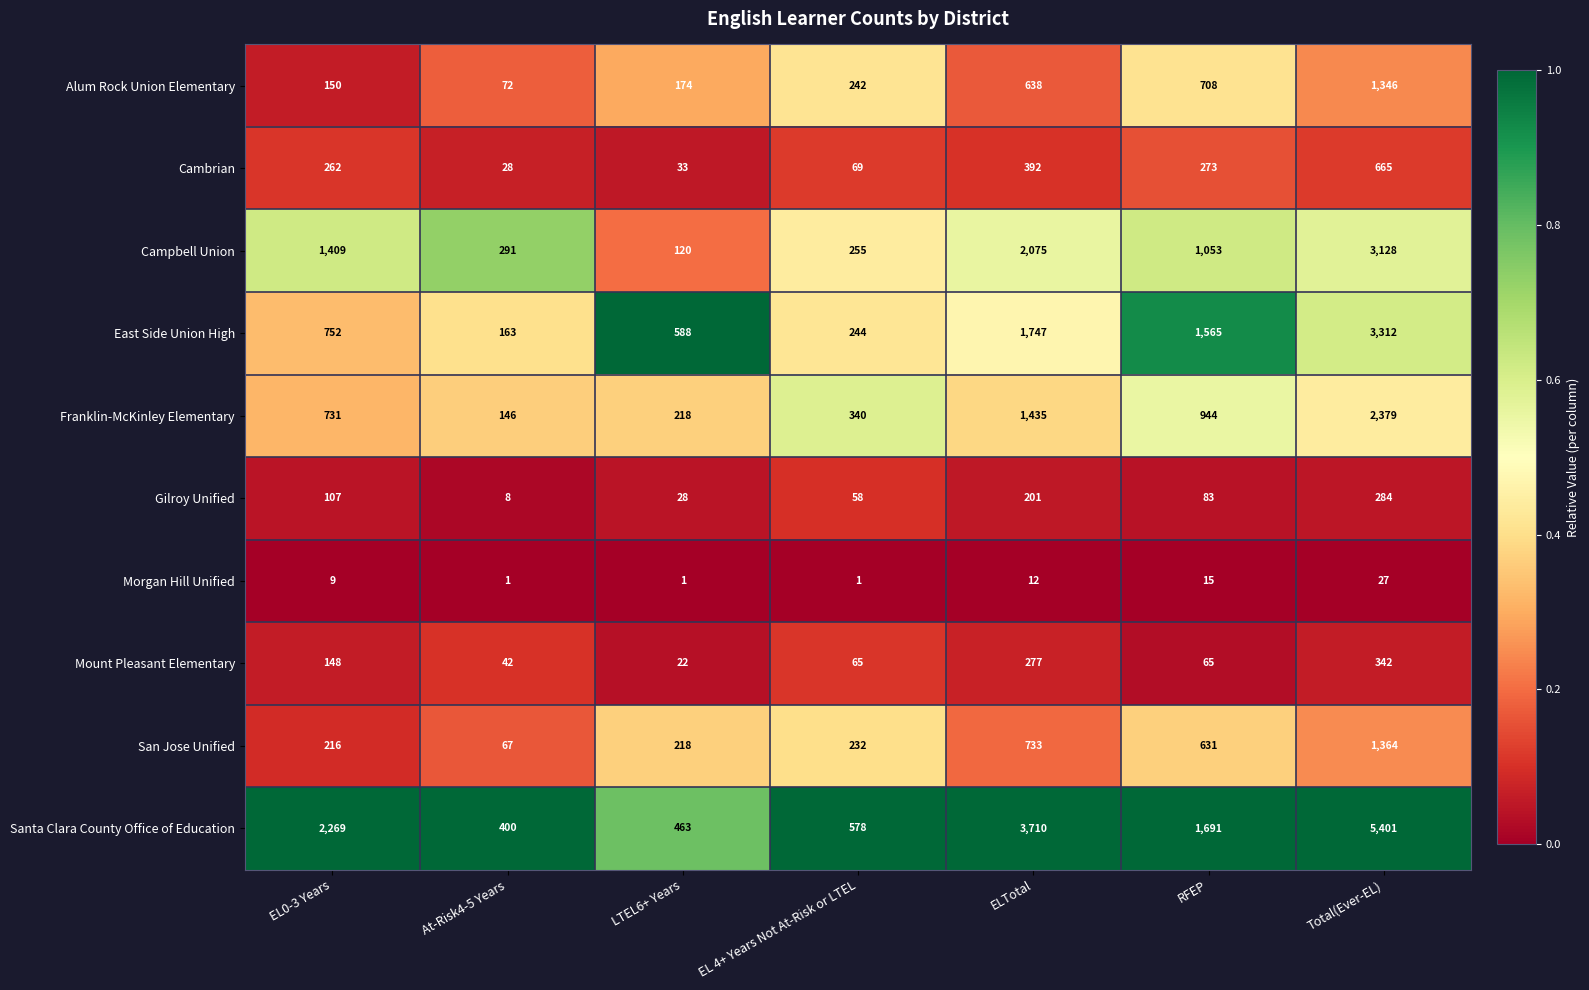

What is the sum of the Mount Pleasant Elementary values at RFEP and Total(Ever-EL)?

407